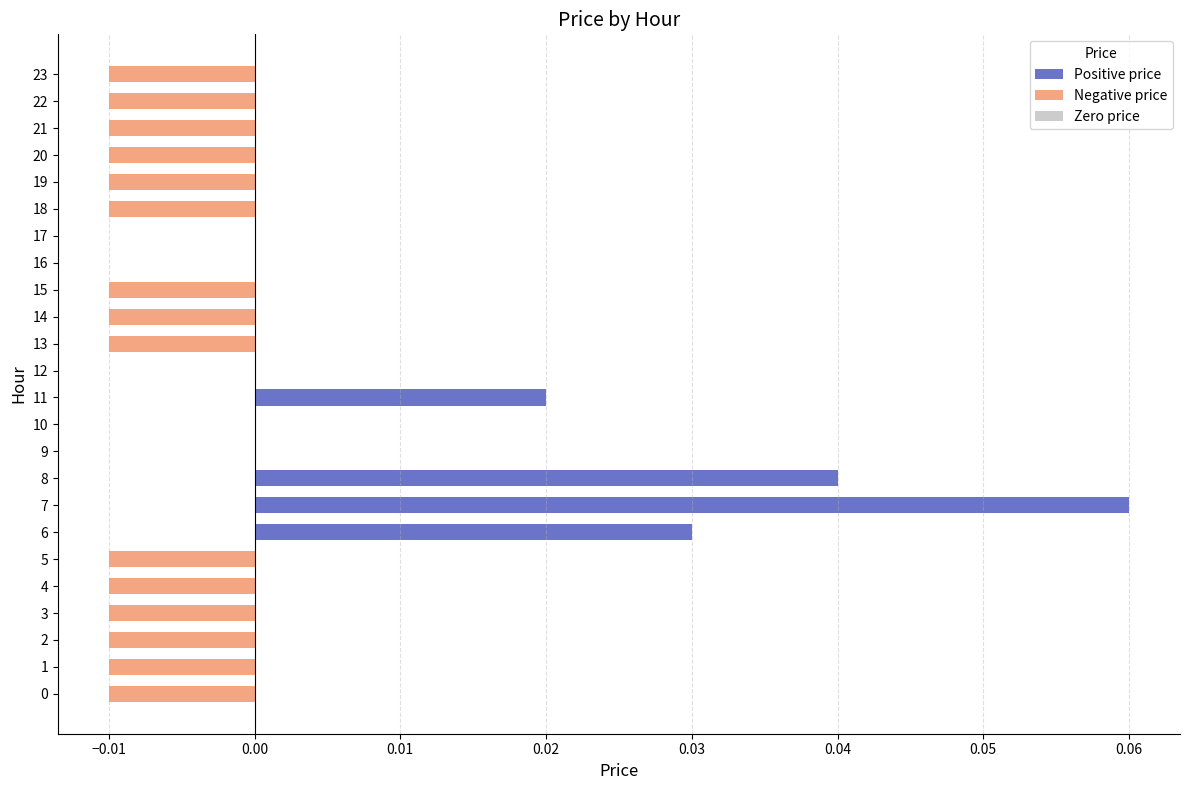

Which has a higher value, 18 or 10?

10